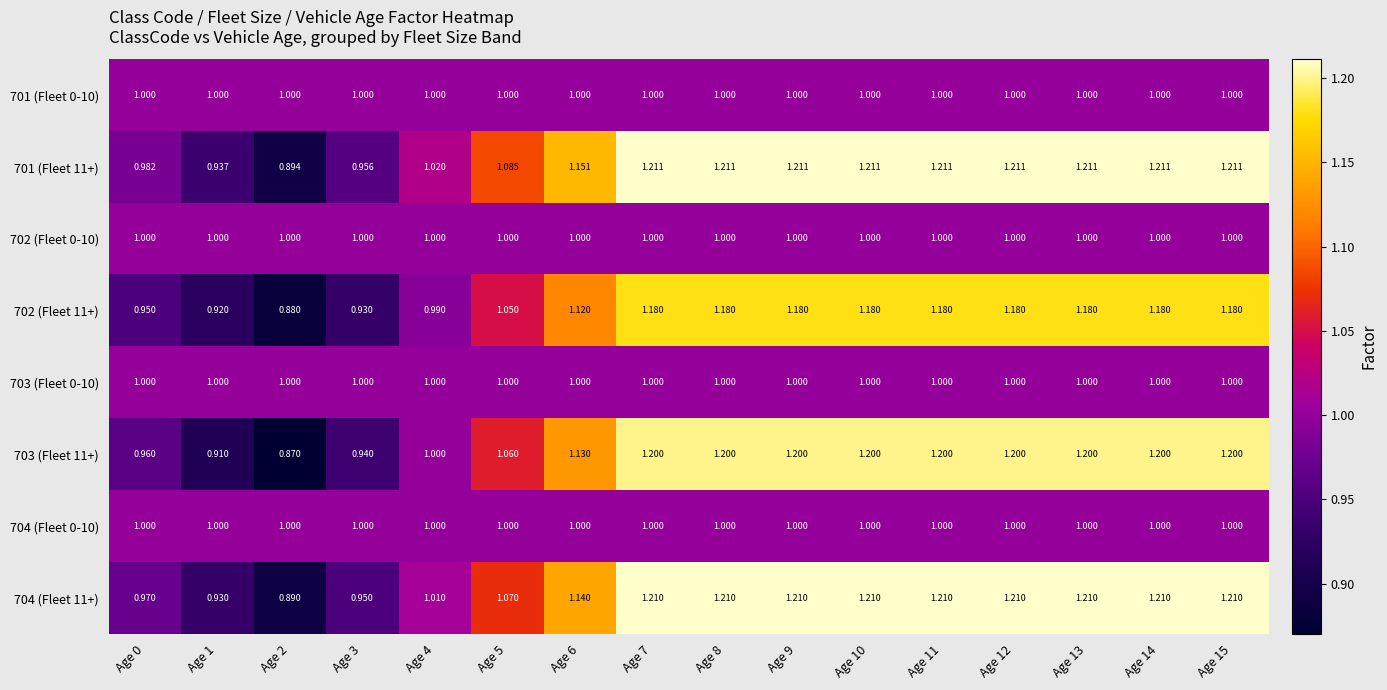

How many data points does each series have?

16